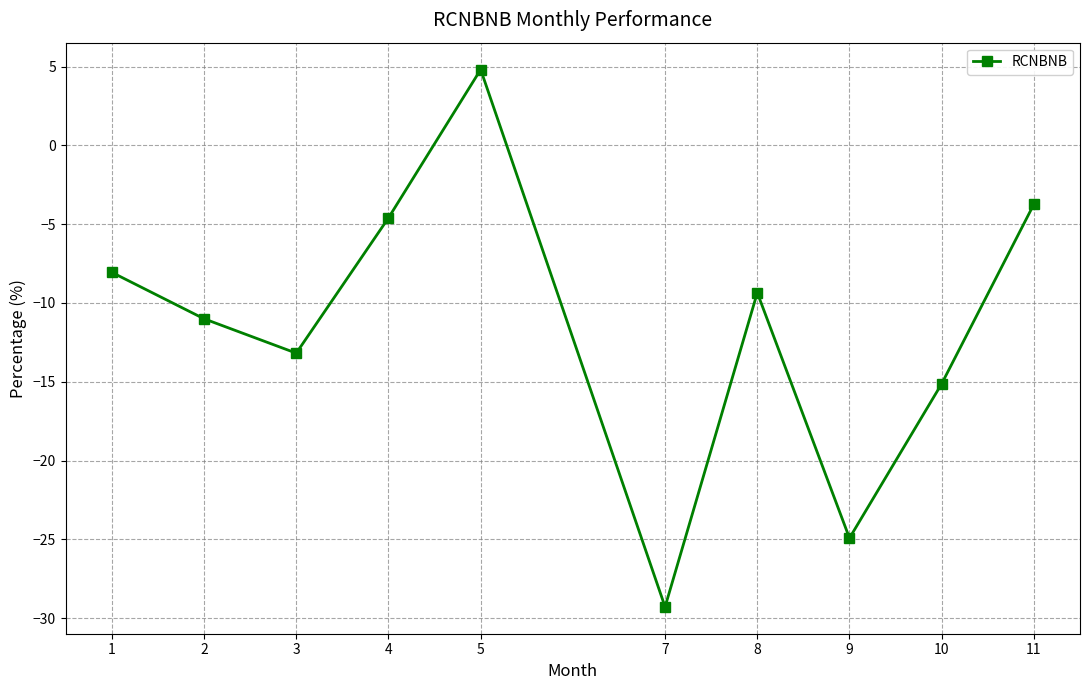

What is the sum of all values?

-114.4